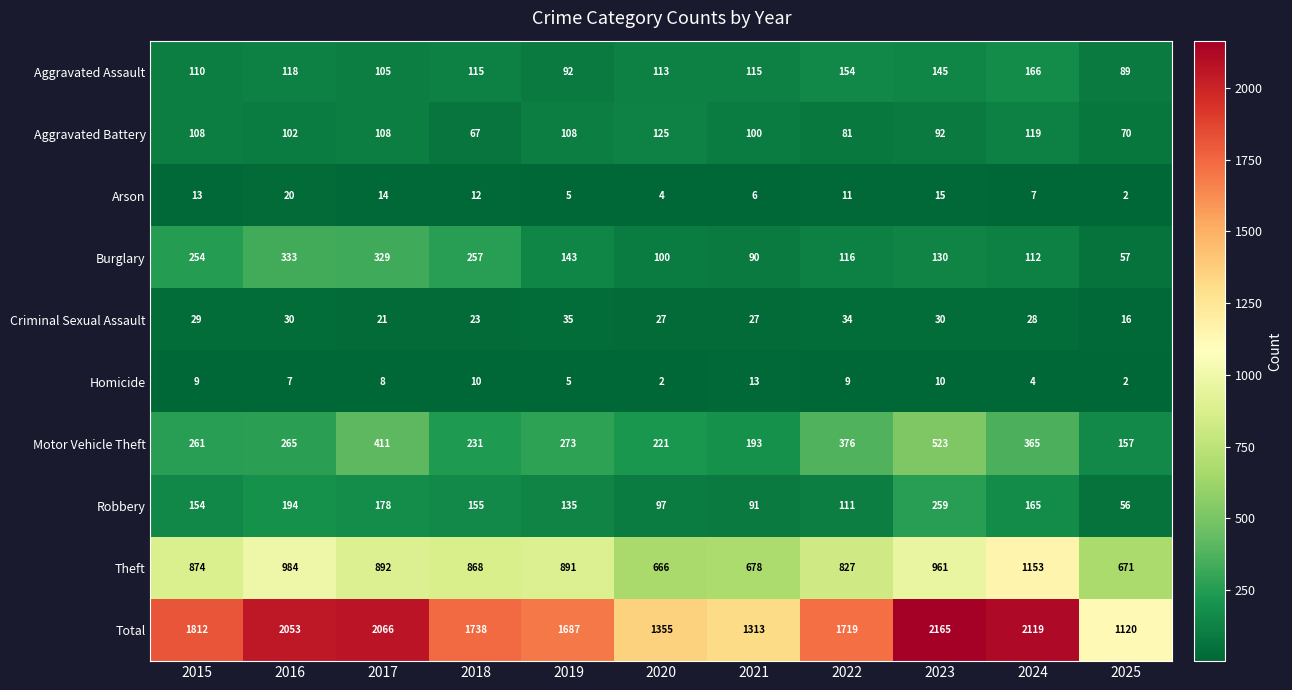

What is the total value across all series at 2020?

2710